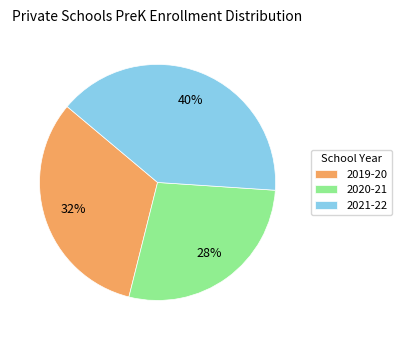

Combined, do 2021-22 and 2019-20 account for over 50%?

Yes